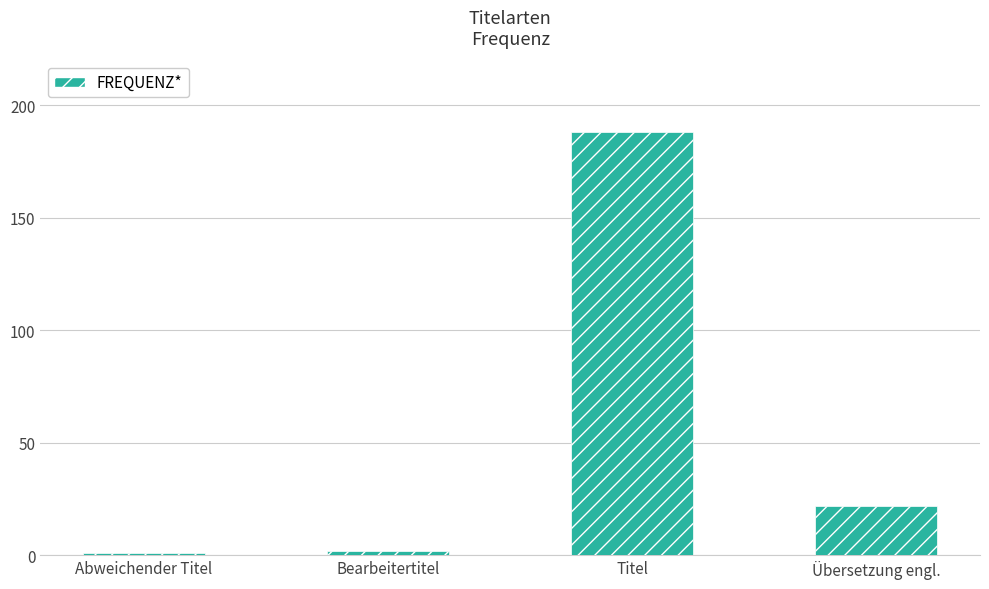

What is the ratio of the value at Abweichender Titel to the value at Bearbeitertitel?

0.5